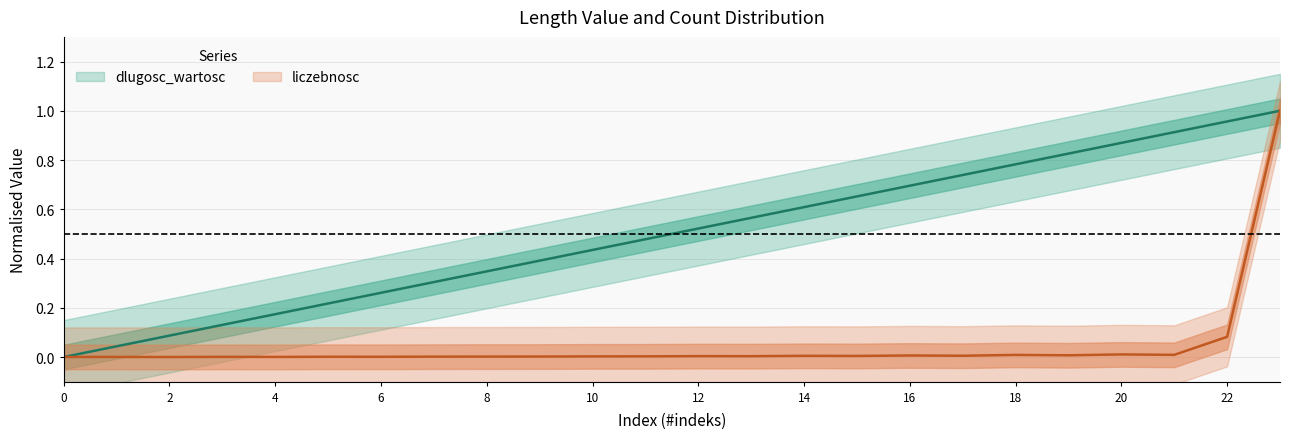

What is the average value of the dlugosc_wartosc series?

0.5